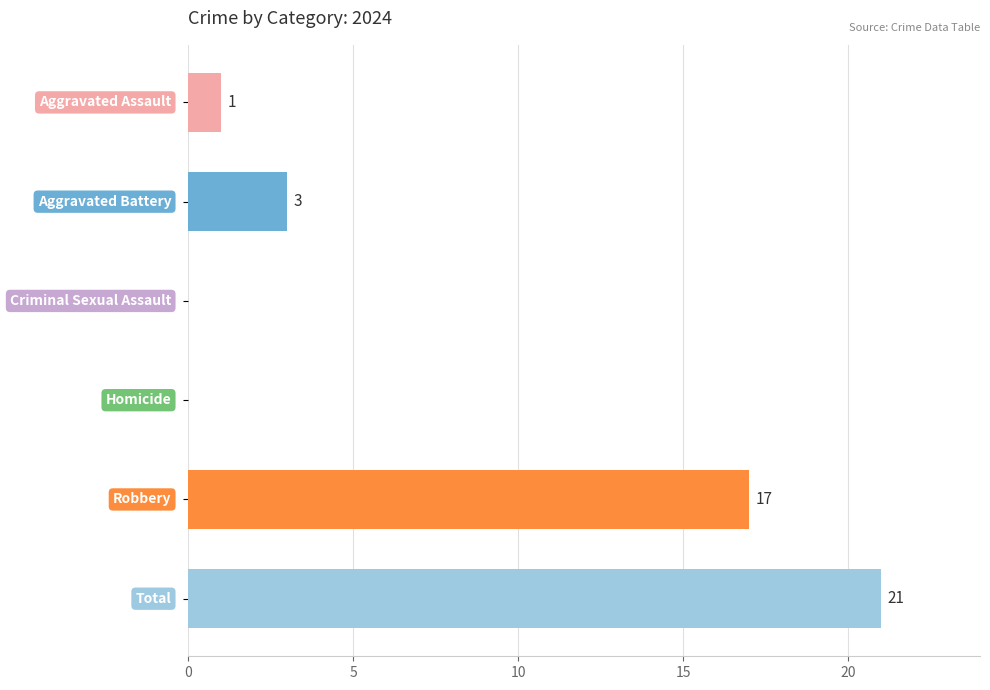

What is the maximum value shown in the chart?

21